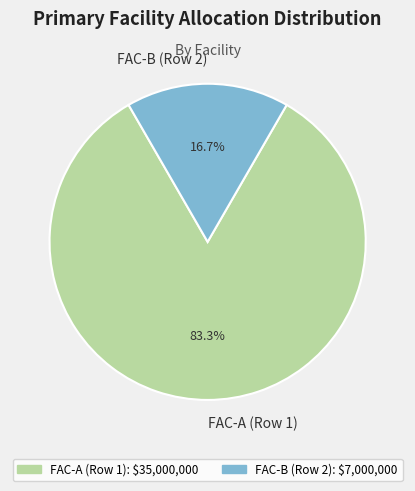

What is the largest slice in the pie chart?

FAC-A (Row 1)